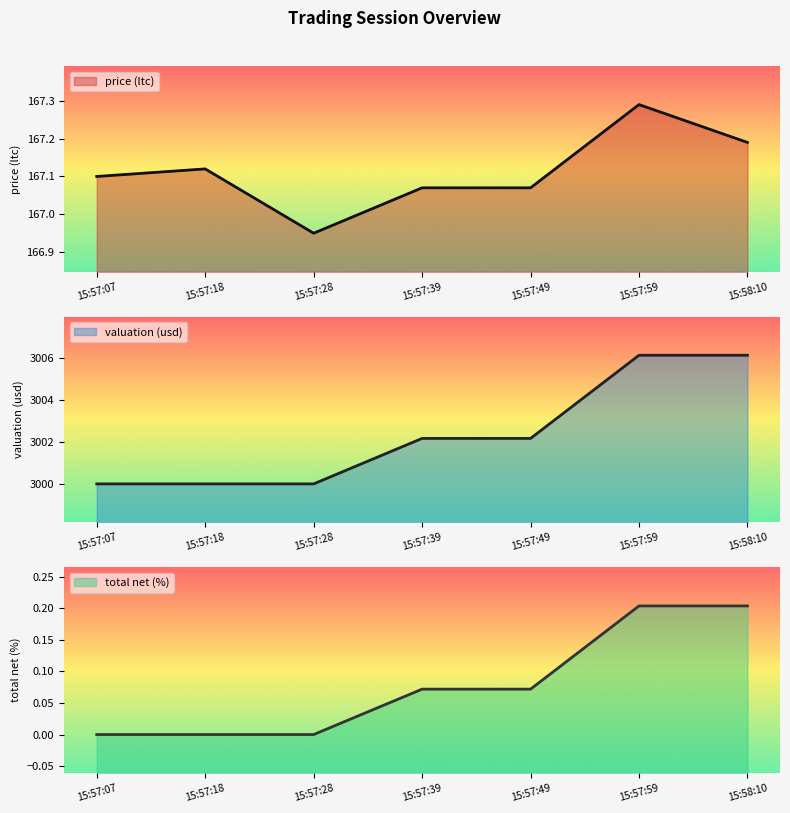

What is the greatest value displayed?

3006.1